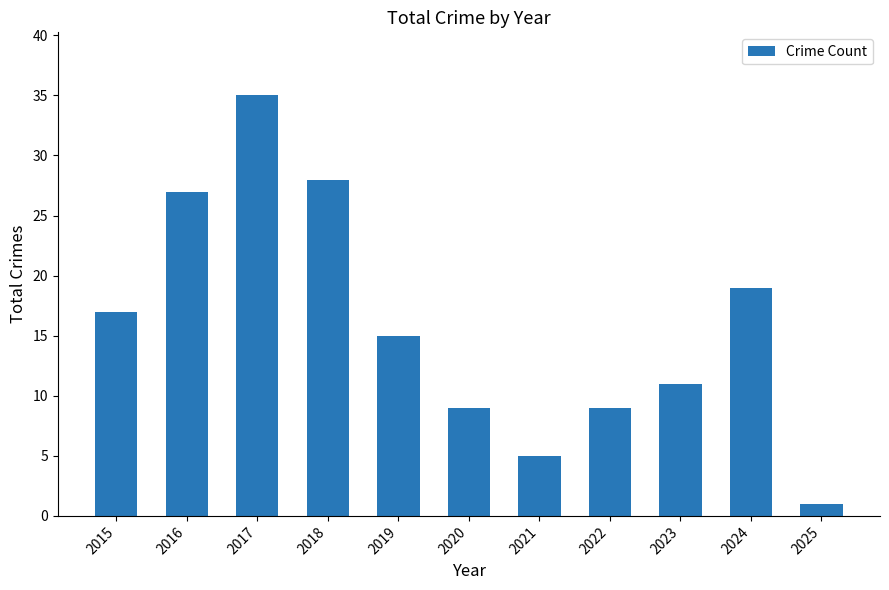

What is the value of the 6th bar from the left?

9